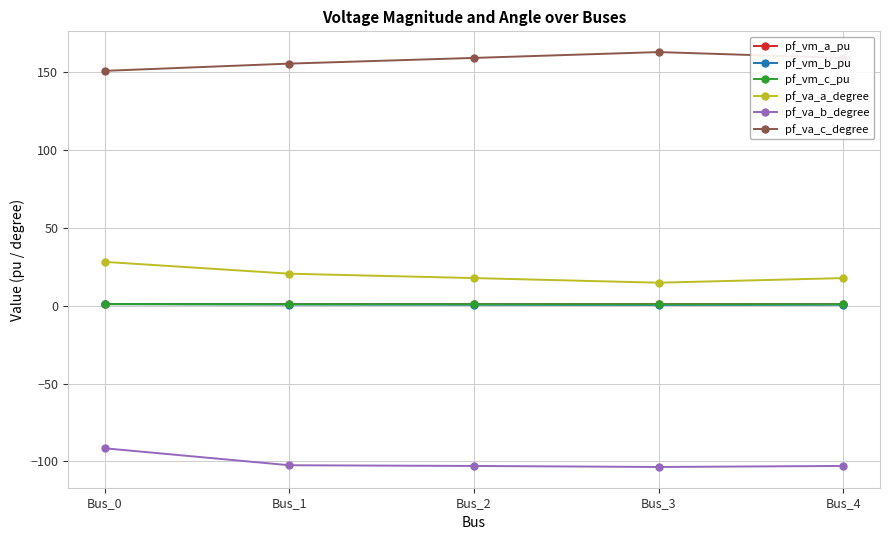

What is the sum of all pf_va_b_degree values?

-503.8